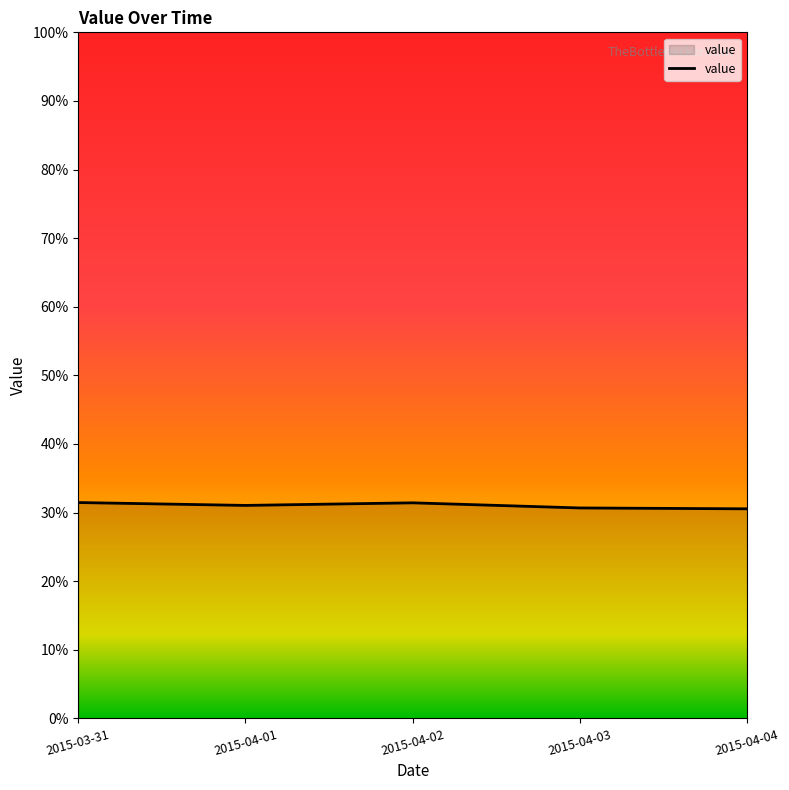

Does the chart display data point markers on the line(s)?

No